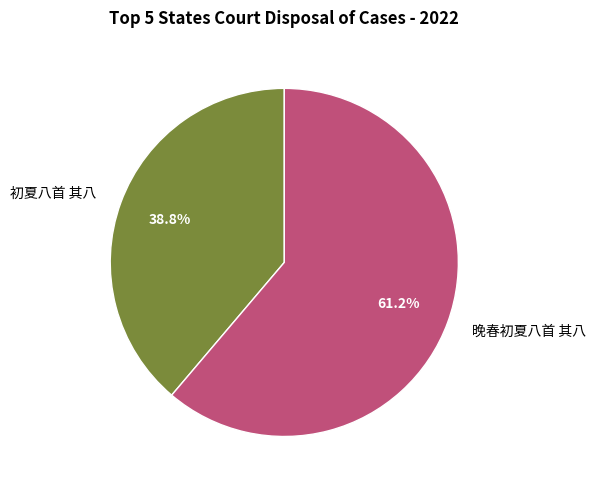

Rank the categories by value from lowest to highest.

初夏八首 其八, 晚春初夏八首 其八